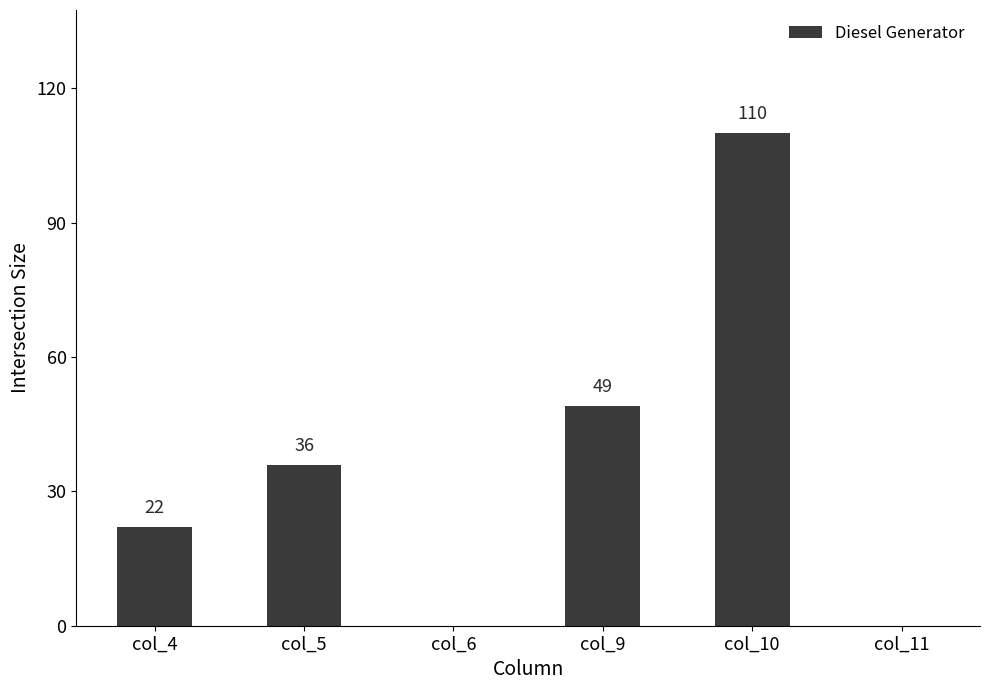

Reading left to right, list all the values displayed in this chart.

col_4=22	col_5=36	col_6=0	col_9=49	col_10=110	col_11=0